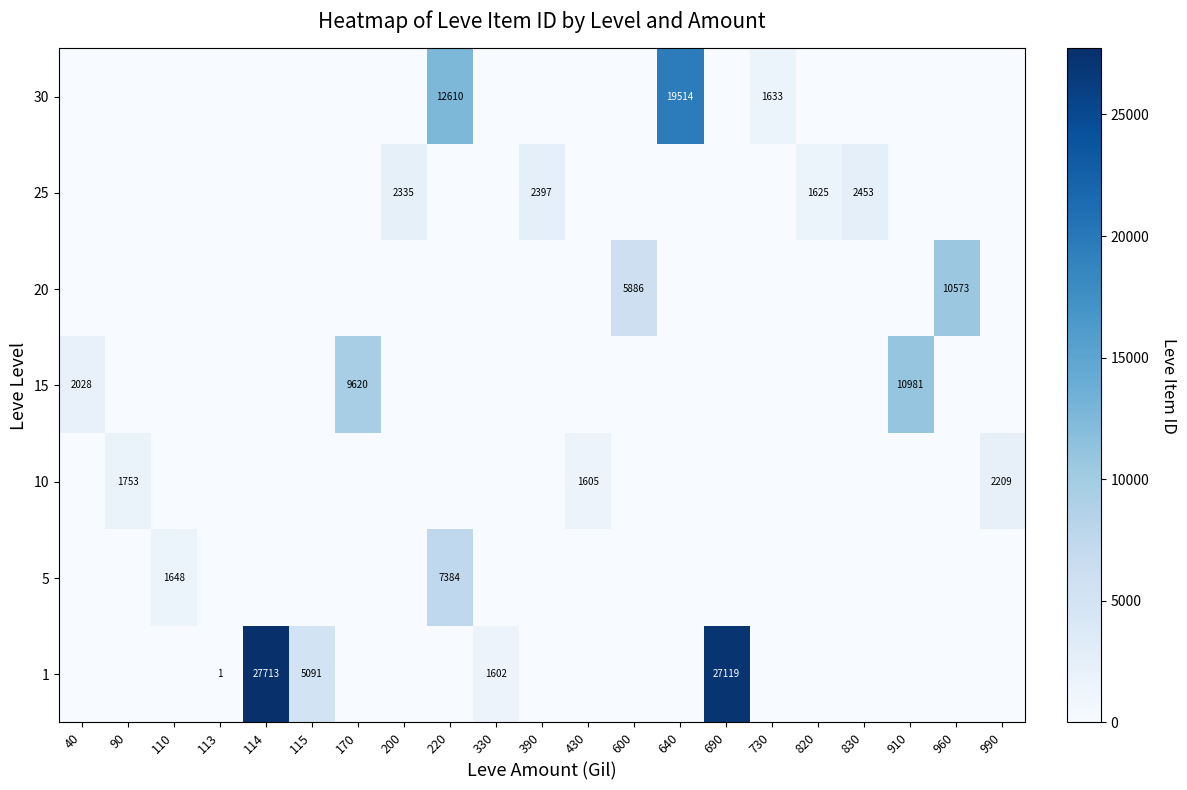

The value of 10 at 990 is 3458. True or false?

False